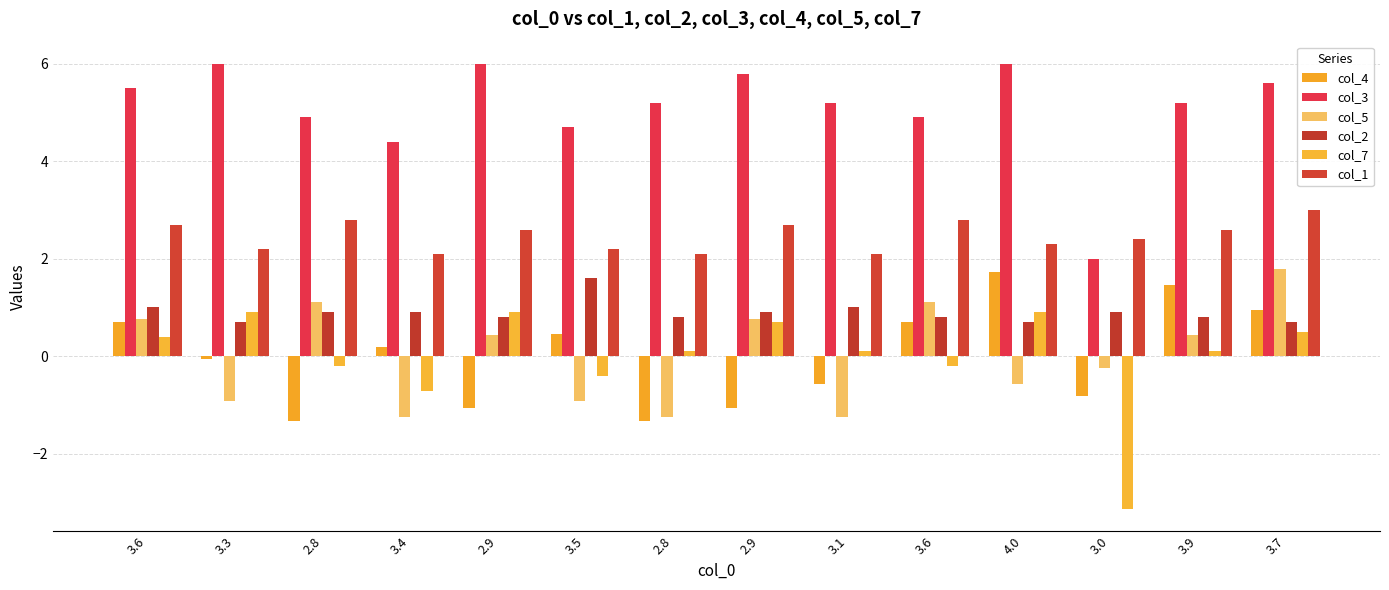

What is the difference between the maximum and minimum values in the col_1 series?

0.9